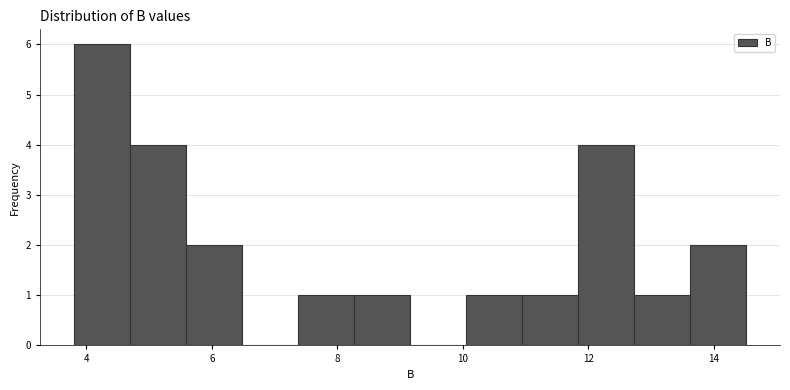

Reading left to right, list every bar in this chart as the range it spans on the x-axis followed by its height. Neither the bar edges nor the heights are printed on the chart, so give them approximately, as read against the axes.

3.8 to 4.6: 6
4.6 to 5.6: 4
5.6 to 6.4: 2
6.4 to 7.4: 0
7.4 to 8.2: 1
8.2 to 9.2: 1
9.2 to 10.0: 0
10.0 to 11.0: 1
11.0 to 11.8: 1
11.8 to 12.8: 4
12.8 to 13.6: 1
13.6 to 14.6: 2